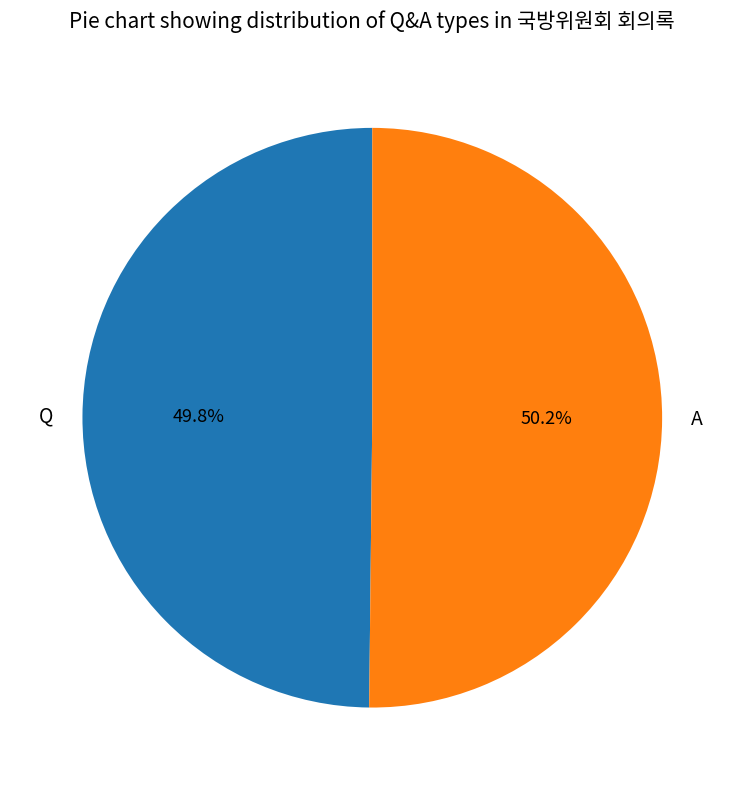

Is there a majority slice in this chart?

Yes